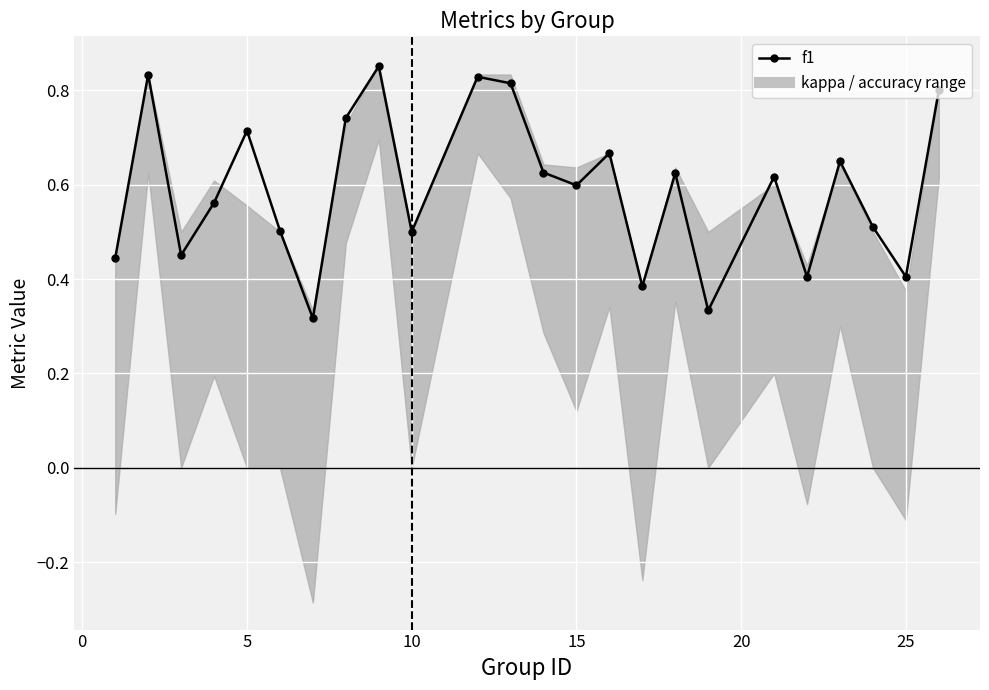

How many interior local peaks does the f1 series have?

8